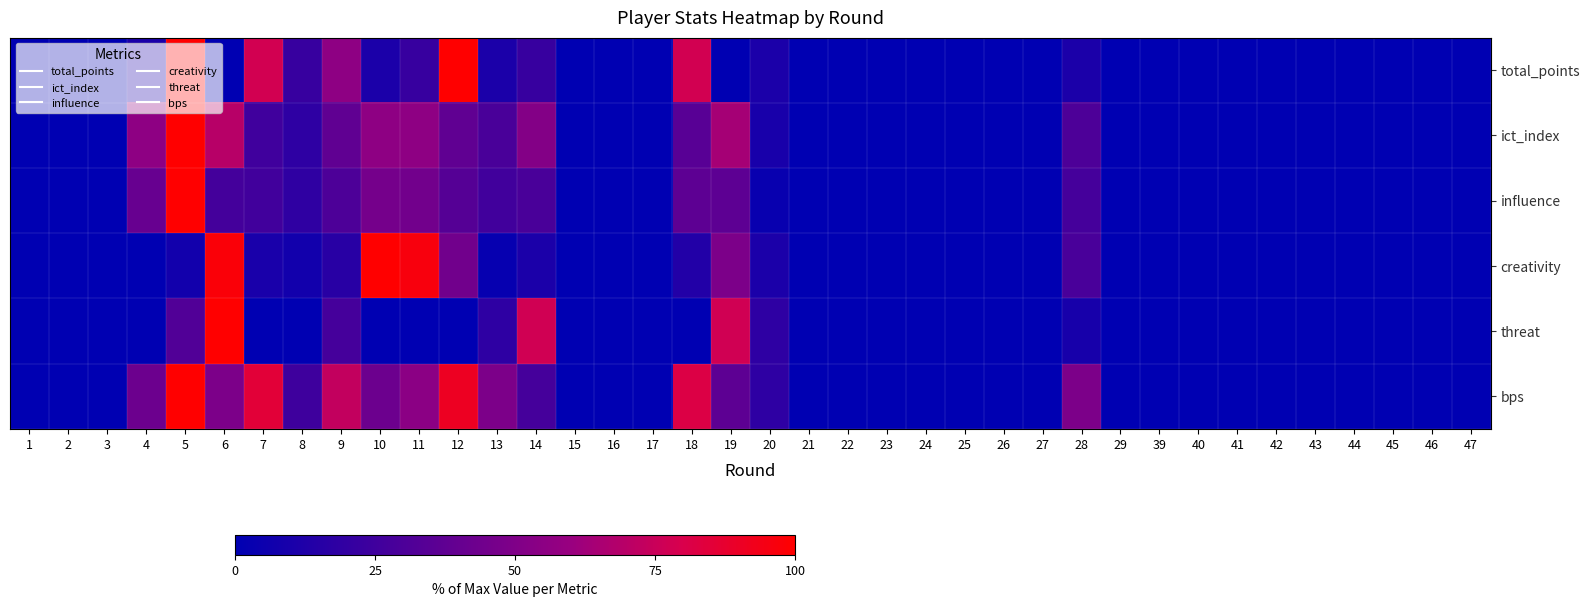

Reading left to right, extract all data points from this chart.

total_points: 1=0.0	2=0.0	3=0.0	4=11.1	5=100.0	6=0.0	7=77.8	8=22.2	9=55.6	10=11.1	11=22.2	12=100.0	13=11.1	14=22.2	15=0.0	16=0.0	17=0.0	18=77.8	19=0.0	20=11.1	21=0.0	22=0.0	23=0.0	24=0.0	25=0.0	26=0.0	27=0.0	28=11.1	29=0.0	39=0.0	40=0.0	41=0.0	42=0.0	43=0.0	44=0.0	45=0.0	46=0.0	47=0.0
ict_index: 1=0.0	2=0.0	3=0.0	4=55.6	5=100.0	6=69.4	7=25.0	8=18.1	9=37.5	10=55.6	11=55.6	12=37.5	13=29.2	14=51.4	15=0.0	16=0.0	17=0.0	18=34.7	19=63.9	20=9.7	21=0.0	22=0.0	23=0.0	24=0.0	25=0.0	26=0.0	27=0.0	28=30.6	29=0.0	39=0.0	40=0.0	41=0.0	42=0.0	43=0.0	44=0.0	45=0.0	46=0.0	47=0.0
influence: 1=0.0	2=0.0	3=0.0	4=40.4	5=100.0	6=26.6	7=26.0	8=18.5	9=30.4	10=45.8	11=45.1	12=33.9	13=26.0	14=29.2	15=0.0	16=0.0	17=0.0	18=36.4	19=37.0	20=3.4	21=0.0	22=0.0	23=0.0	24=0.0	25=0.0	26=0.0	27=0.0	28=27.0	29=0.0	39=0.0	40=0.0	41=0.0	42=0.0	43=0.0	44=0.0	45=0.0	46=0.0	47=0.0
creativity: 1=0.0	2=0.0	3=0.0	4=0.0	5=7.2	6=97.3	7=9.9	8=7.2	9=16.2	10=100.0	11=96.4	12=44.1	13=2.7	14=10.8	15=0.0	16=0.0	17=0.0	18=13.5	19=48.6	20=10.8	21=0.0	22=0.0	23=0.0	24=0.0	25=0.0	26=0.0	27=0.0	28=28.8	29=0.0	39=0.0	40=0.0	41=0.0	42=0.0	43=0.0	44=0.0	45=0.0	46=0.0	47=0.0
threat: 1=0.0	2=0.0	3=0.0	4=0.0	5=31.8	6=100.0	7=0.0	8=0.0	9=27.3	10=0.0	11=0.0	12=0.0	13=18.2	14=77.3	15=0.0	16=0.0	17=0.0	18=0.0	19=77.3	20=18.2	21=0.0	22=0.0	23=0.0	24=0.0	25=0.0	26=0.0	27=0.0	28=9.1	29=0.0	39=0.0	40=0.0	41=0.0	42=0.0	43=0.0	44=0.0	45=0.0	46=0.0	47=0.0
bps: 1=0.0	2=0.0	3=0.0	4=42.4	5=100.0	6=48.5	7=84.8	8=24.2	9=72.7	10=42.4	11=54.5	12=90.9	13=48.5	14=27.3	15=0.0	16=0.0	17=0.0	18=81.8	19=36.4	20=18.2	21=0.0	22=0.0	23=0.0	24=0.0	25=0.0	26=0.0	27=0.0	28=48.5	29=0.0	39=0.0	40=0.0	41=0.0	42=0.0	43=0.0	44=0.0	45=0.0	46=0.0	47=0.0